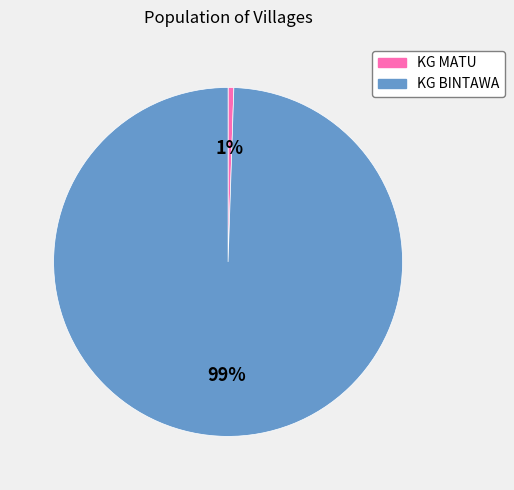

To the nearest percent, what is the average slice percentage?

50%